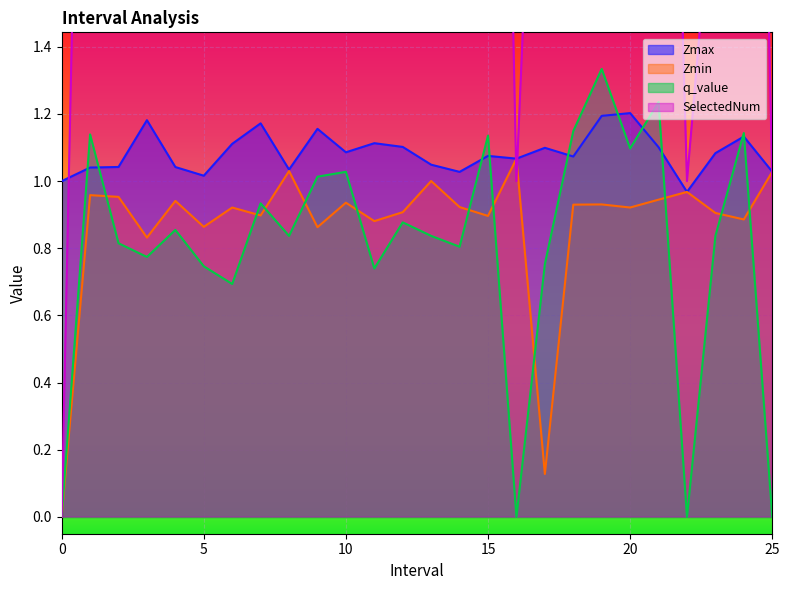

Reading left to right, list all the values displayed in this chart.

Zmax: 1.0	1.0	1.0	1.2	1.0	1.0	1.1	1.2	1.0	1.2	1.1	1.1	1.1	1.0	1.0	1.1	1.1	1.1	1.1	1.2	1.2	1.1	1.0	1.1	1.1	1.0
Zmin: 0.0	1.0	1.0	0.8	0.9	0.9	0.9	0.9	1.0	0.9	0.9	0.9	0.9	1.0	0.9	0.9	1.1	0.1	0.9	0.9	0.9	0.9	1.0	0.9	0.9	1.0
q_value: 0.0	1.1	0.8	0.8	0.9	0.7	0.7	0.9	0.8	1.0	1.0	0.7	0.9	0.8	0.8	1.1	0.0	0.8	1.1	1.3	1.1	1.2	0.0	0.8	1.1	0.0
SelectedNum: 0.0	4.0	3.0	4.0	3.0	5.0	5.0	4.0	2.0	10.0	4.0	7.0	10.0	2.0	3.0	5.0	1.0	3.0	6.0	5.0	4.0	4.0	1.0	2.0	5.0	1.0